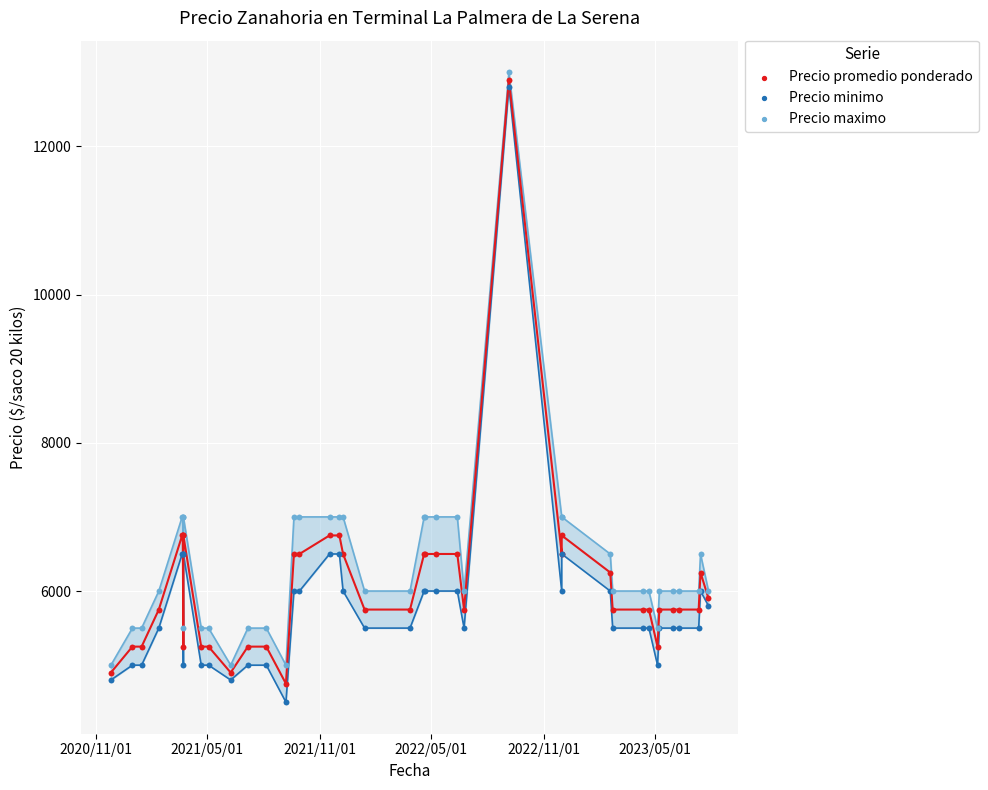

At which category is the sum across all series the highest?

26